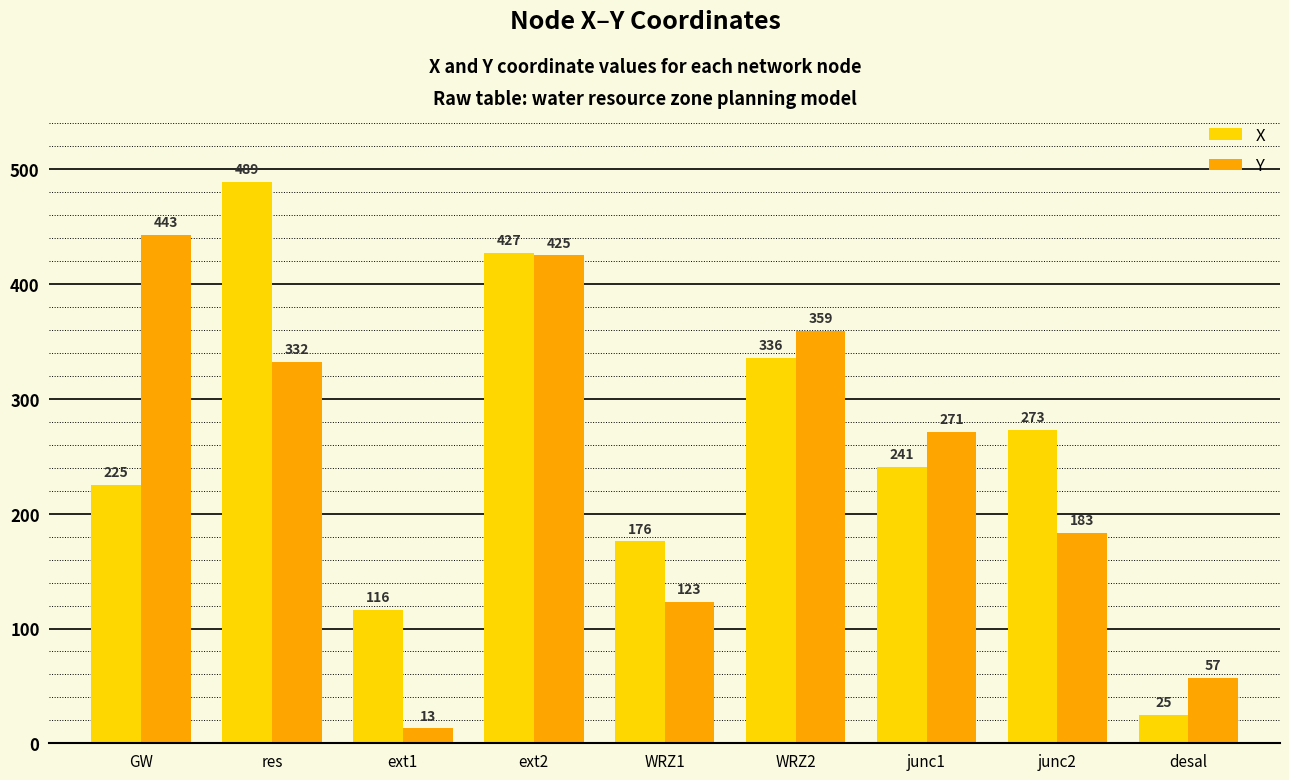

What position from the right is desal?

1